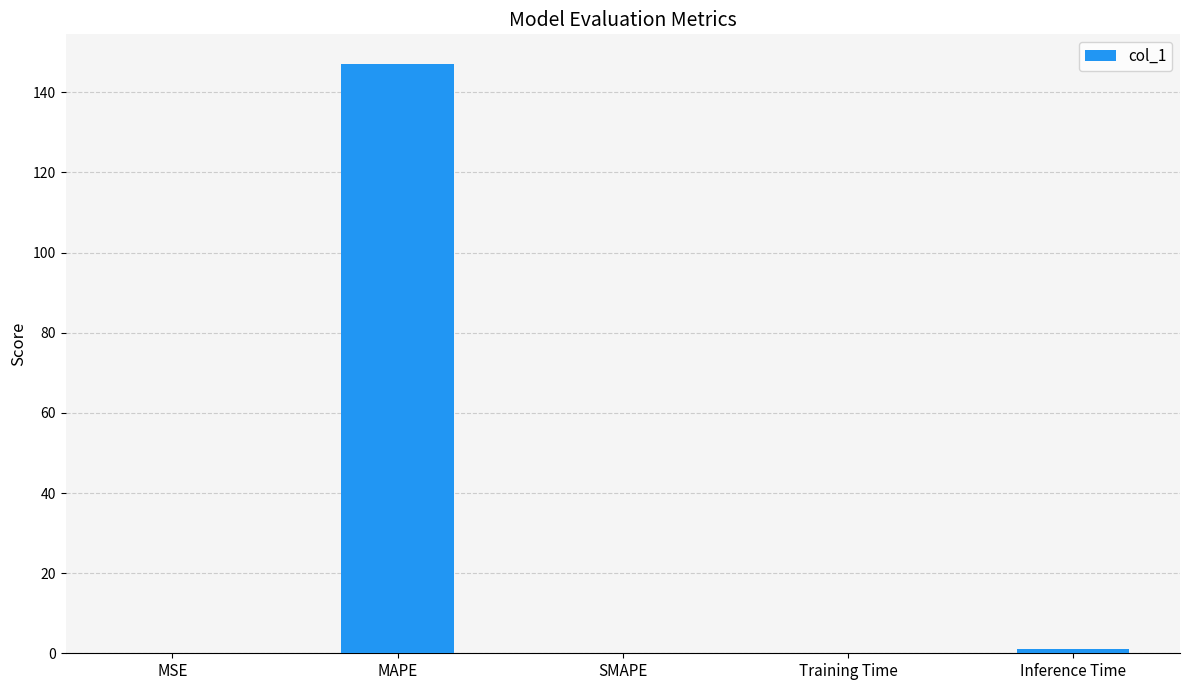

What is the average value?

29.7